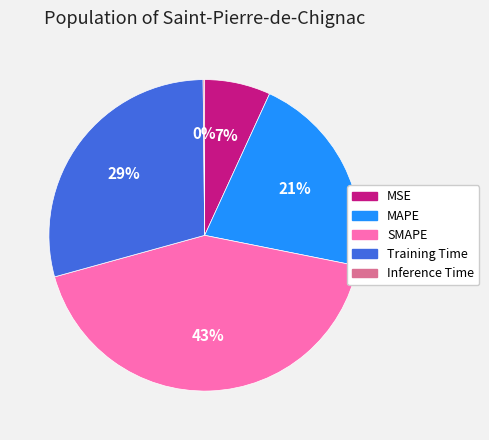

What is the ratio of the value at MSE to the value at Training Time?

0.2